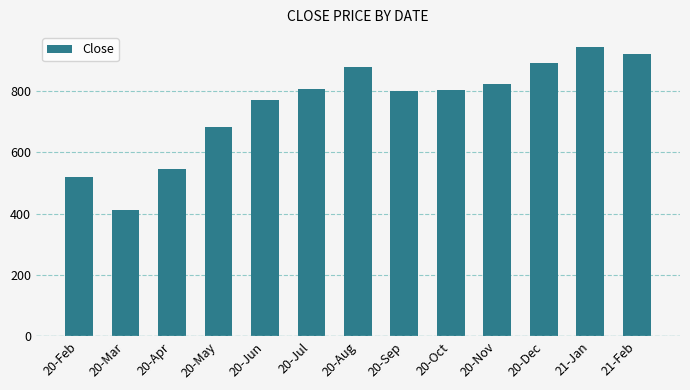

What is the maximum value shown in the chart?

945.8